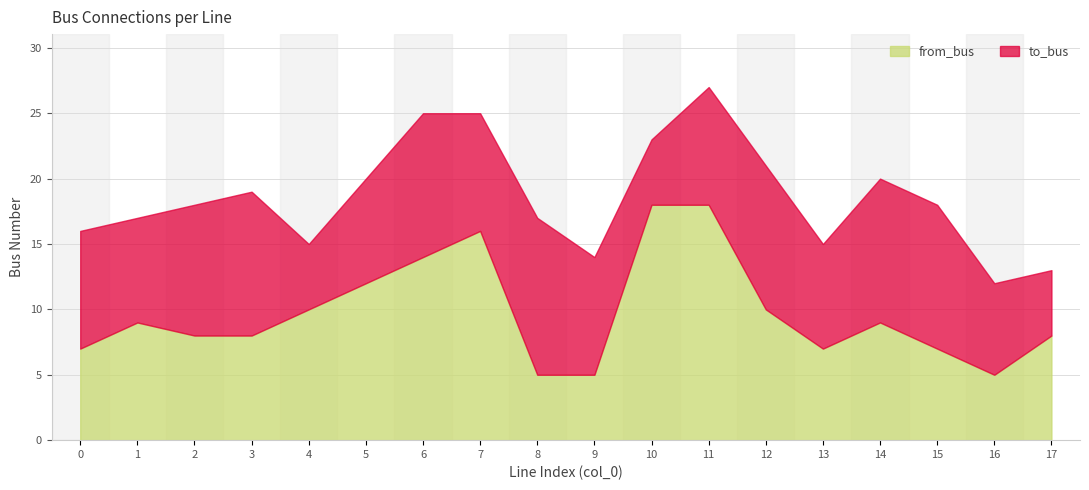

In to_bus, how many points are lower than both neighbors (excluding endpoints)?

5